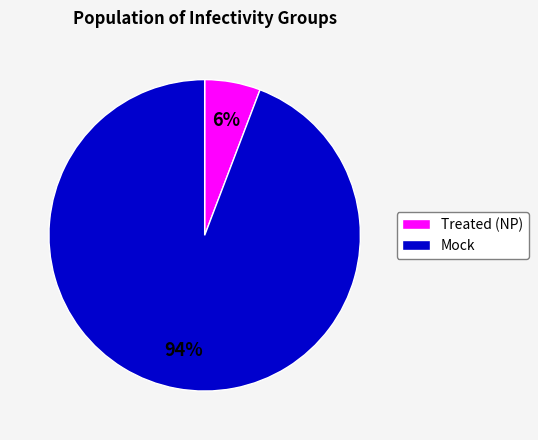

Does any single category account for the majority?

Yes